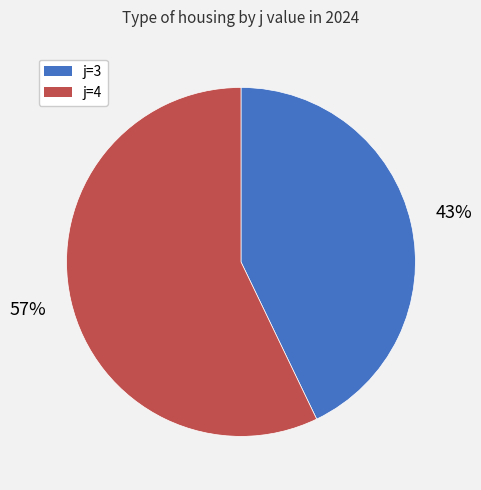

Rank the categories by value from lowest to highest.

j=3, j=4